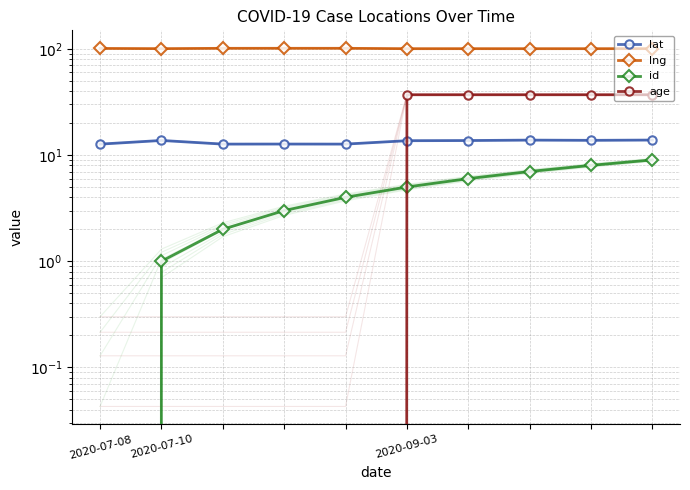

Is this an area chart (filled region under the line)?

No